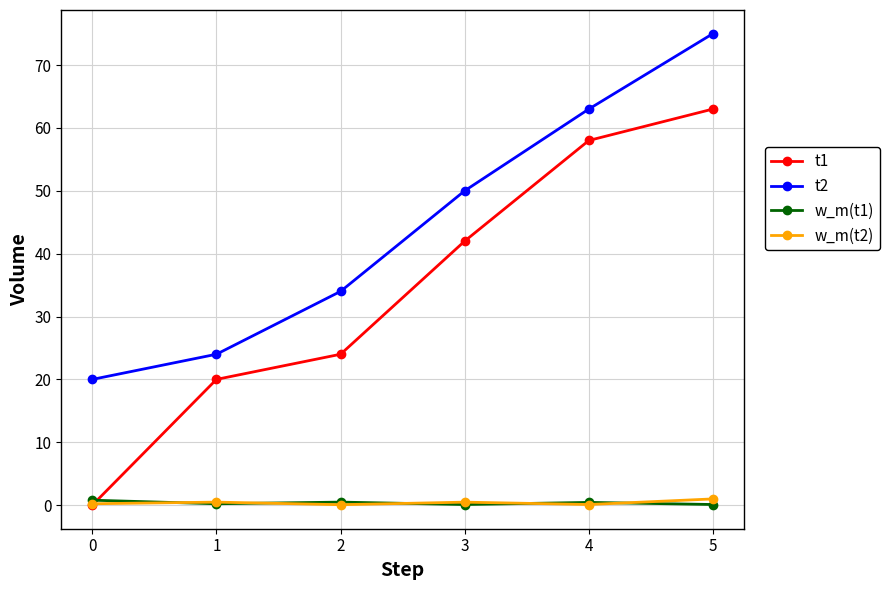

What value does the t1 series have at 2?

24.0